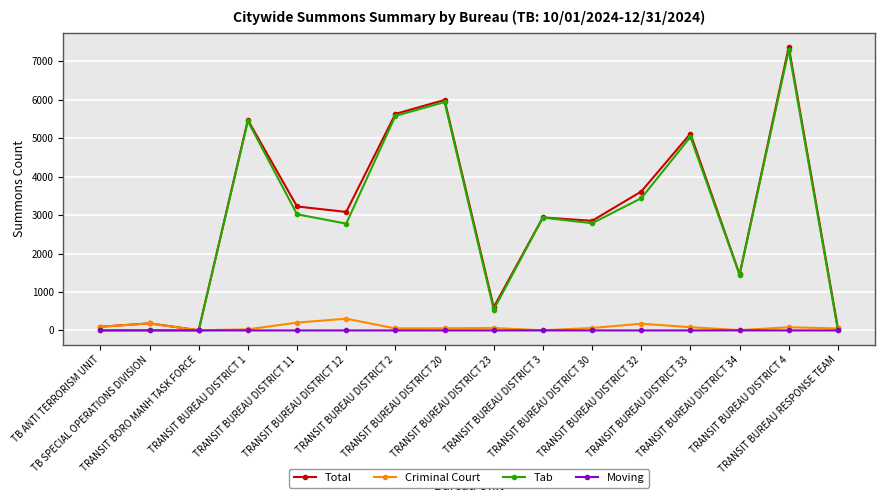

True or false: Criminal Court has more than 0 interior local peaks.

True